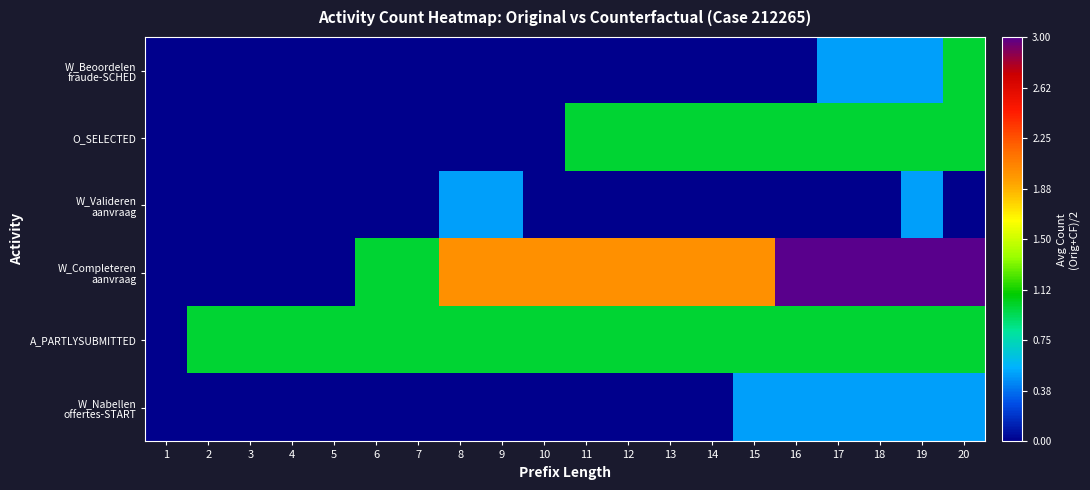

At which category is the sum across all series the highest?

19